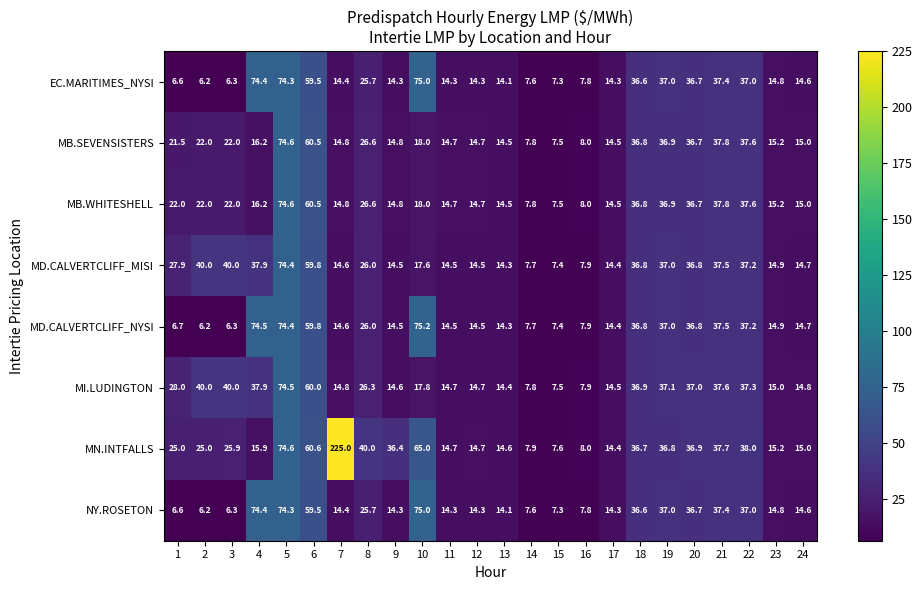

What is the difference between the EC.MARITIMES_NYSI values at 24 and 18?

22.0